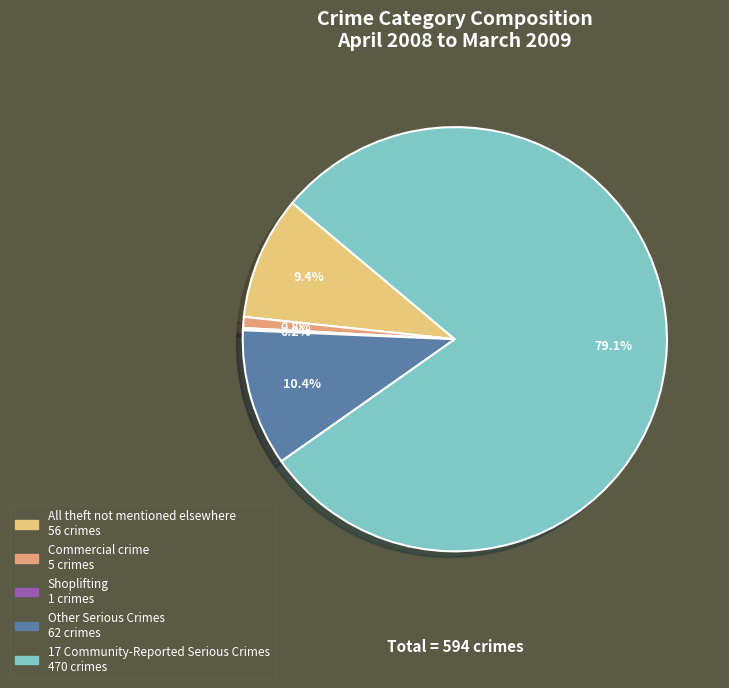

What percentage is NOT represented by Other Serious Crimes?

89.6%